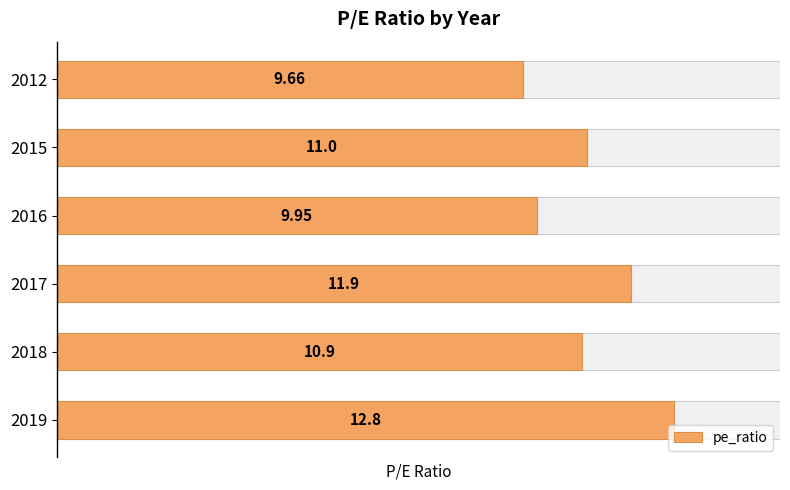

What is the value of the 2nd bar from the left?

10.9